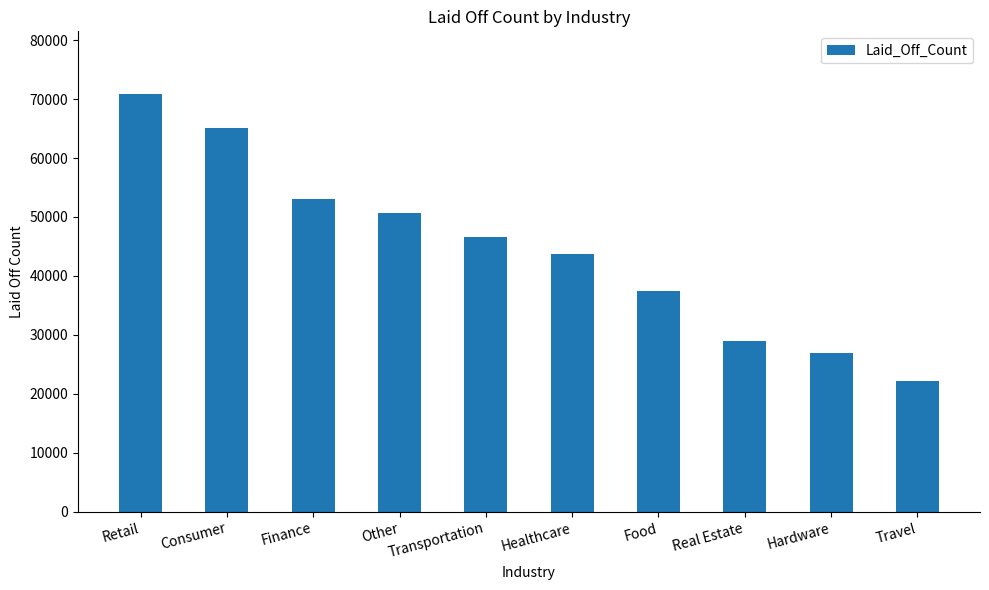

Reading left to right, what are all the values shown in this chart?

Retail=70854.8	Consumer=65046.0	Finance=53048.3	Other=50747.8	Transportation=46660.0	Healthcare=43637.0	Food=37501.8	Real Estate=29013.0	Hardware=26988.8	Travel=22247.0